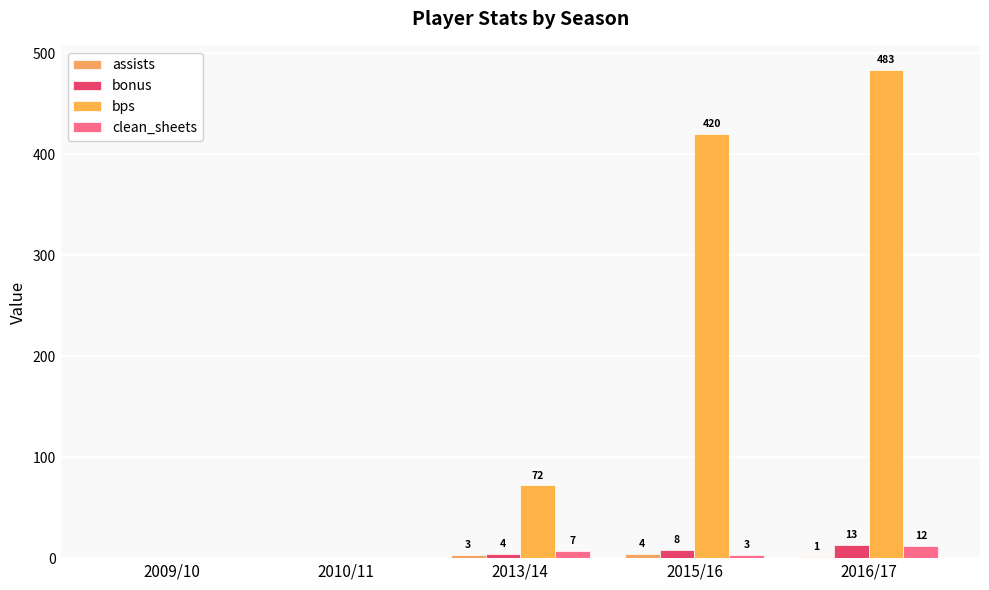

At how many categories does at least one series exceed 193?

2